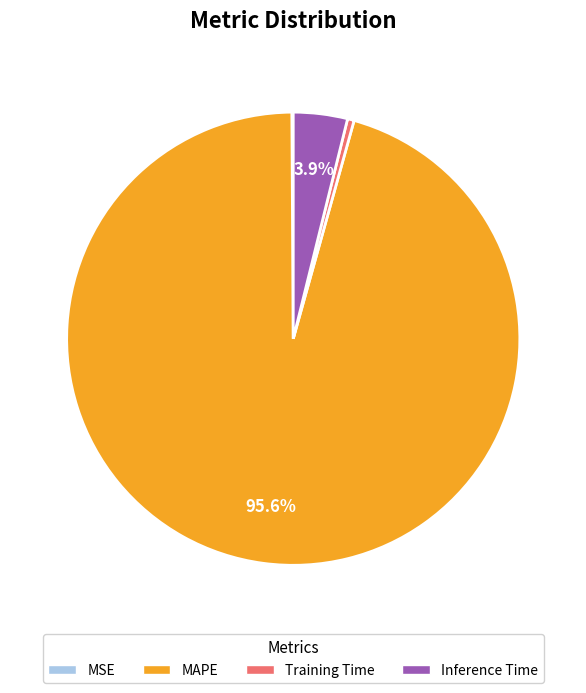

Is there any slice that represents more than half of the pie?

Yes